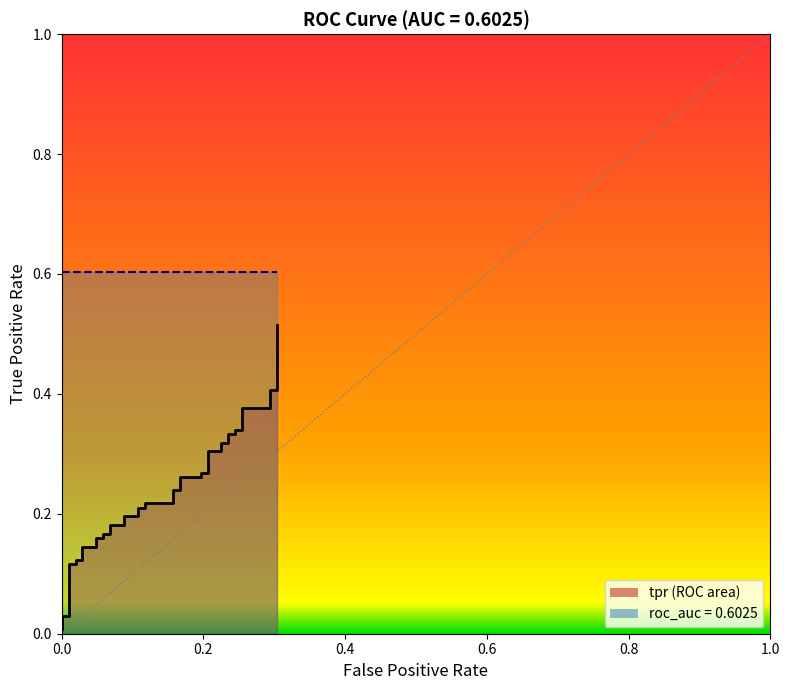

Reading left to right, what are all the values shown in this chart?

0.0	0.0	0.0	0.1	0.1	0.1	0.1	0.1	0.1	0.2	0.2	0.2	0.2	0.2	0.2	0.2	0.2	0.2	0.2	0.2	0.2	0.2	0.2	0.3	0.3	0.3	0.3	0.3	0.3	0.3	0.3	0.3	0.3	0.3	0.3	0.4	0.4	0.4	0.4	0.5